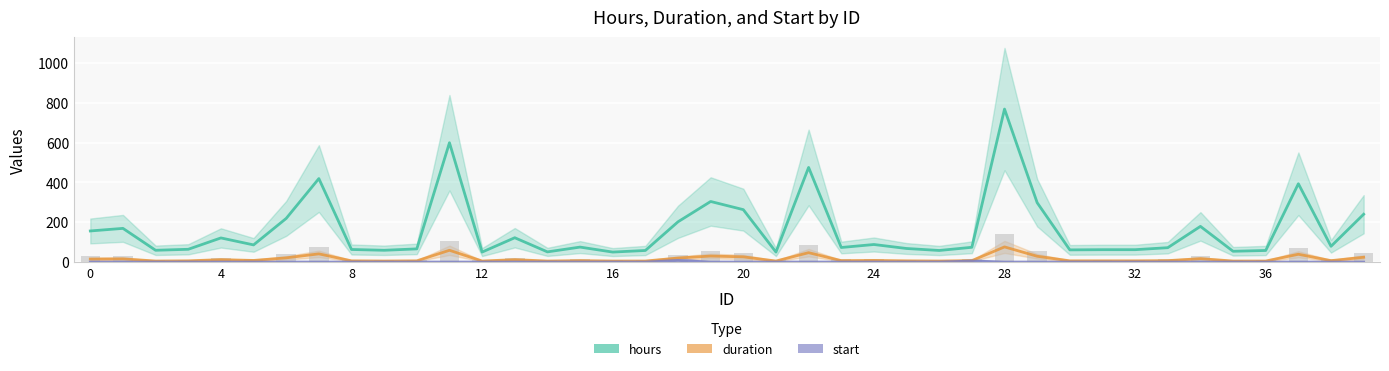

List the series in order of their peak value, lowest first.

start, duration, hours